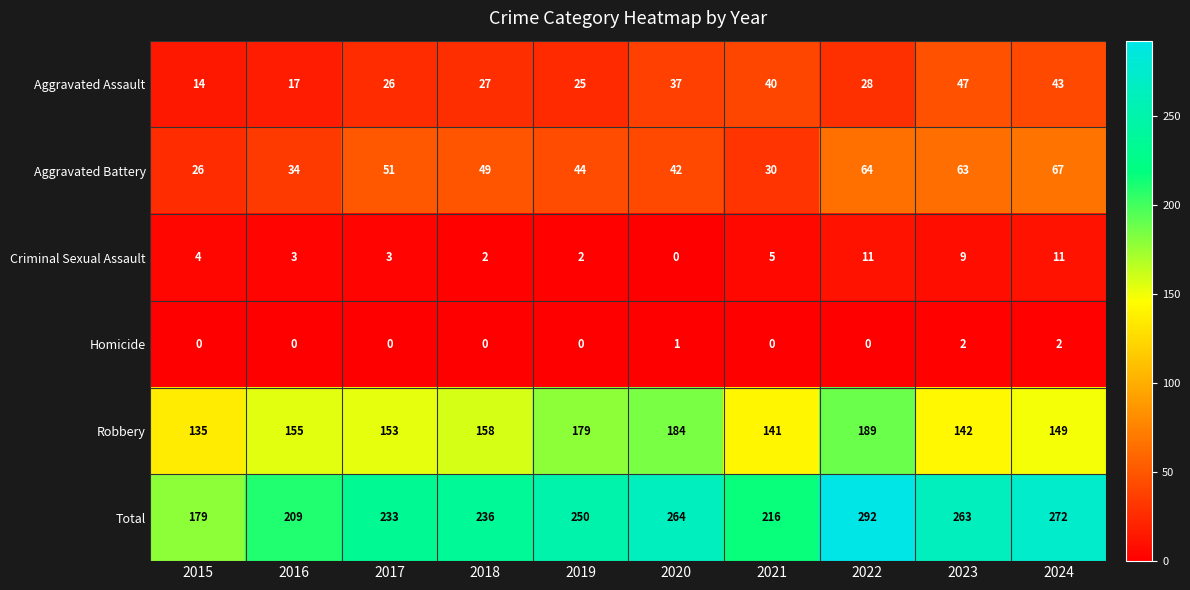

What is the difference between the highest and lowest values at 2024?

270